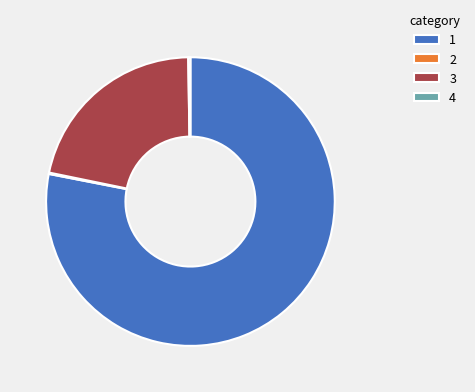

Is there any slice that represents more than half of the pie?

Yes